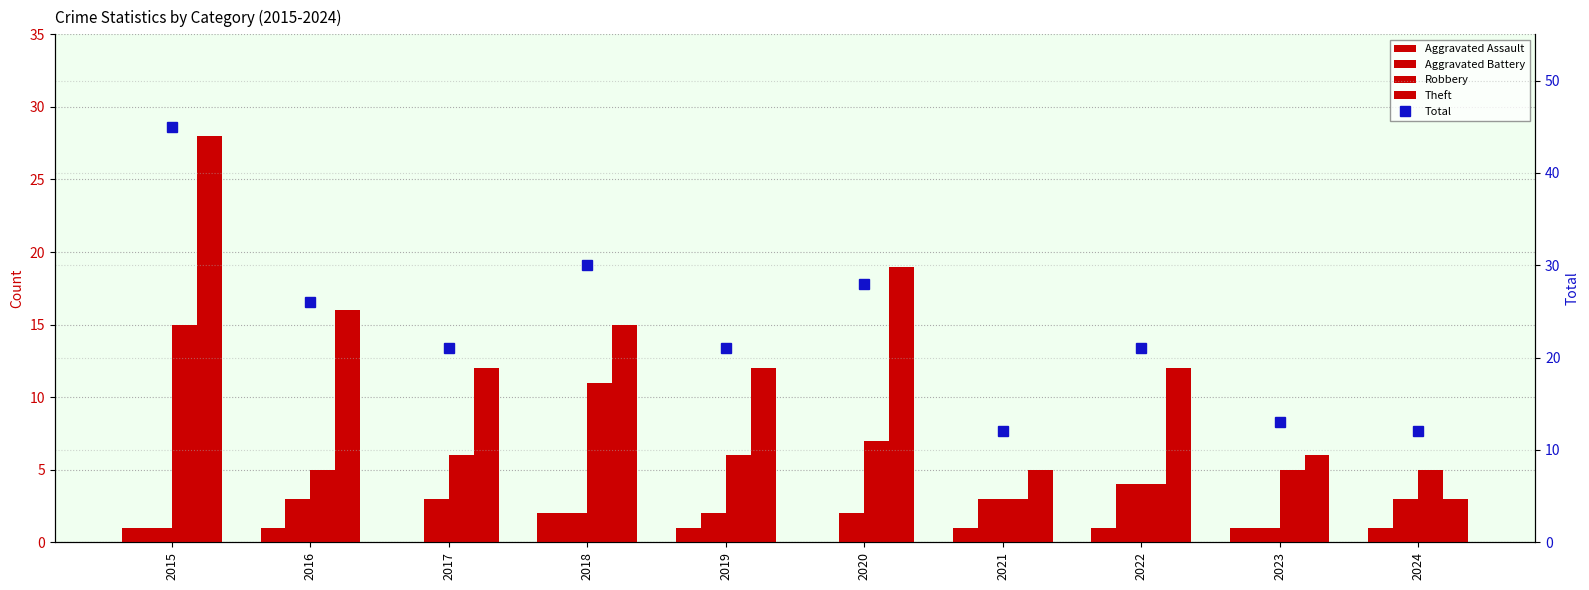

Reading left to right, what are all the values shown in this chart?

Aggravated Assault: 1	1	0	2	1	0	1	1	1	1
Aggravated Battery: 1	3	3	2	2	2	3	4	1	3
Robbery: 15	5	6	11	6	7	3	4	5	5
Theft: 28	16	12	15	12	19	5	12	6	3
Total: 45	26	21	30	21	28	12	21	13	12